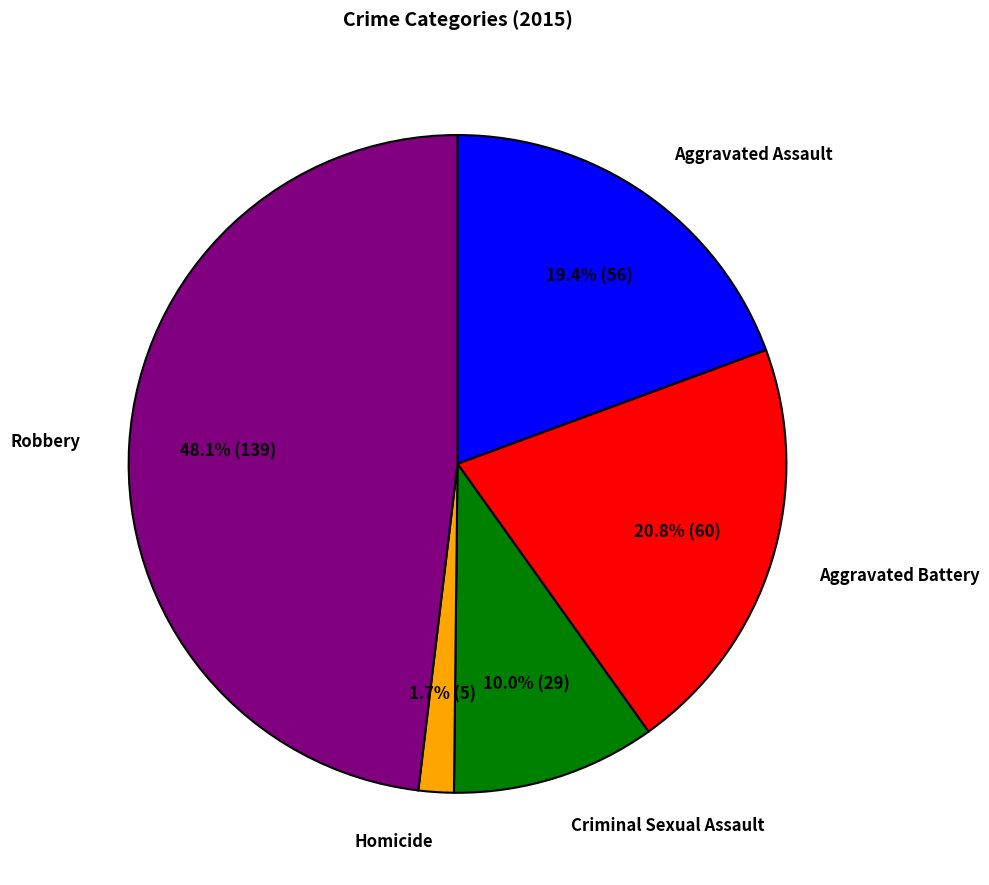

What percentage is the Homicide slice, to the nearest percent?

2%